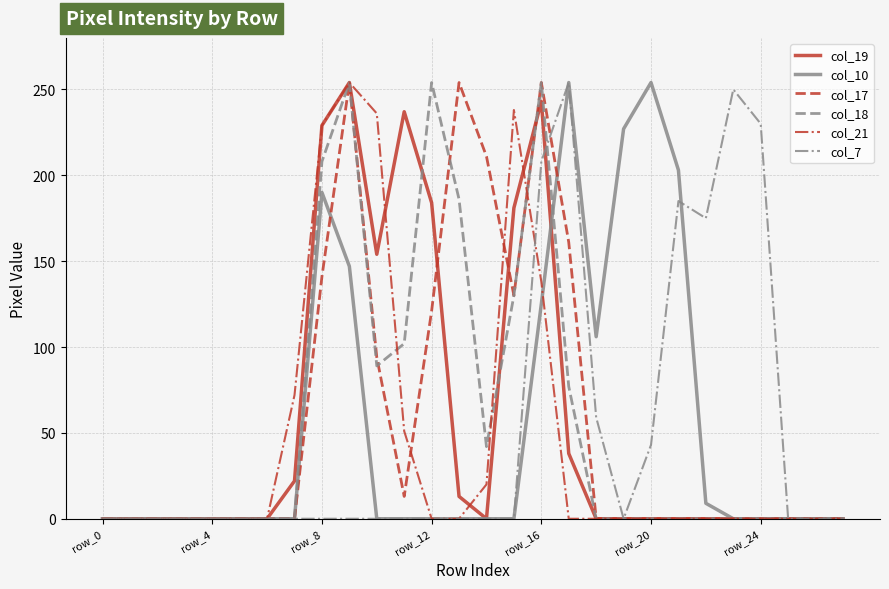

What is the greatest value displayed?

254